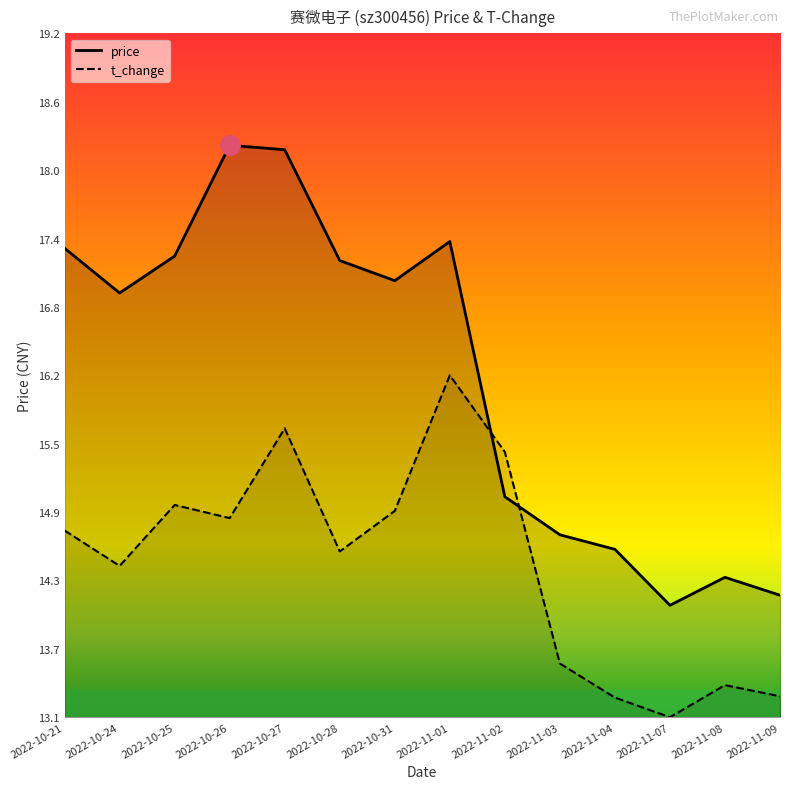

True or false: t_change has more than 0 points higher than both neighbors.

True